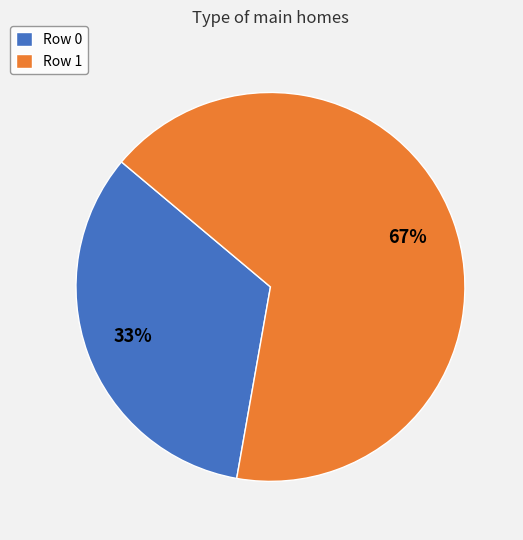

What percentage is the Row 0 slice, to the nearest percent?

33%